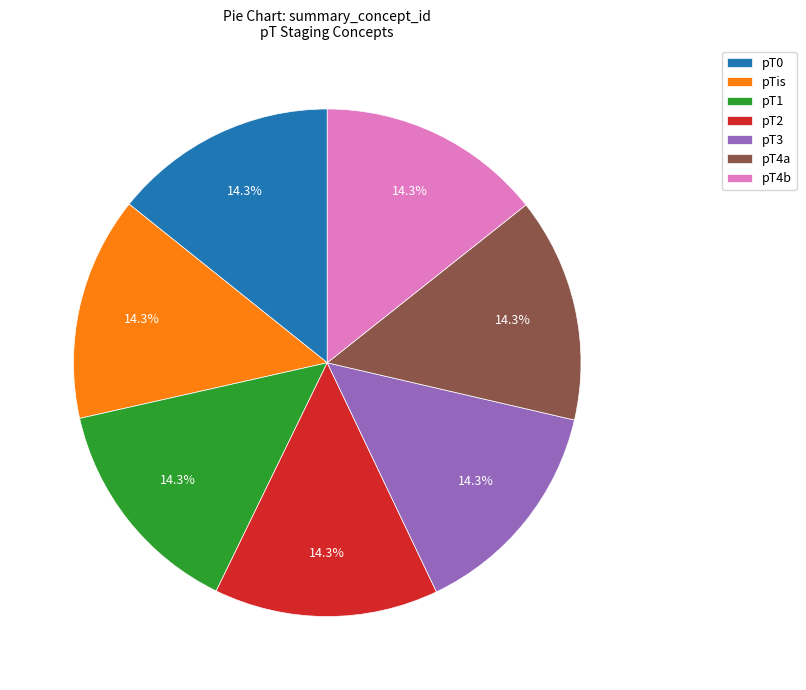

Approximately how many times larger is the value at pTis compared to pT4a?

1.0